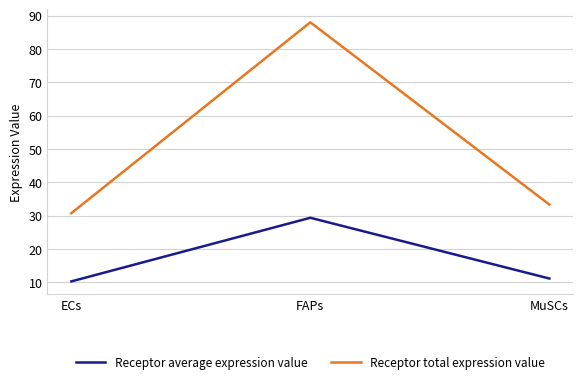

What is the total value across all series at ECs?

41.0